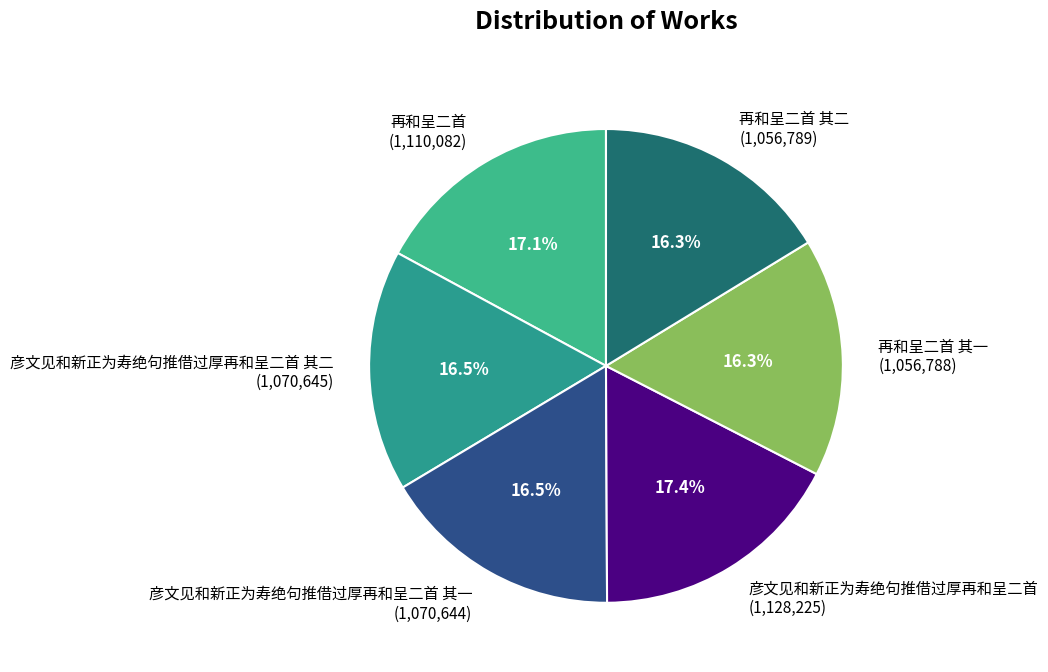

Does 彦文见和新正为寿绝句推借过厚再和呈二首 其二 (1,070,645) account for over 50% of the chart?

No